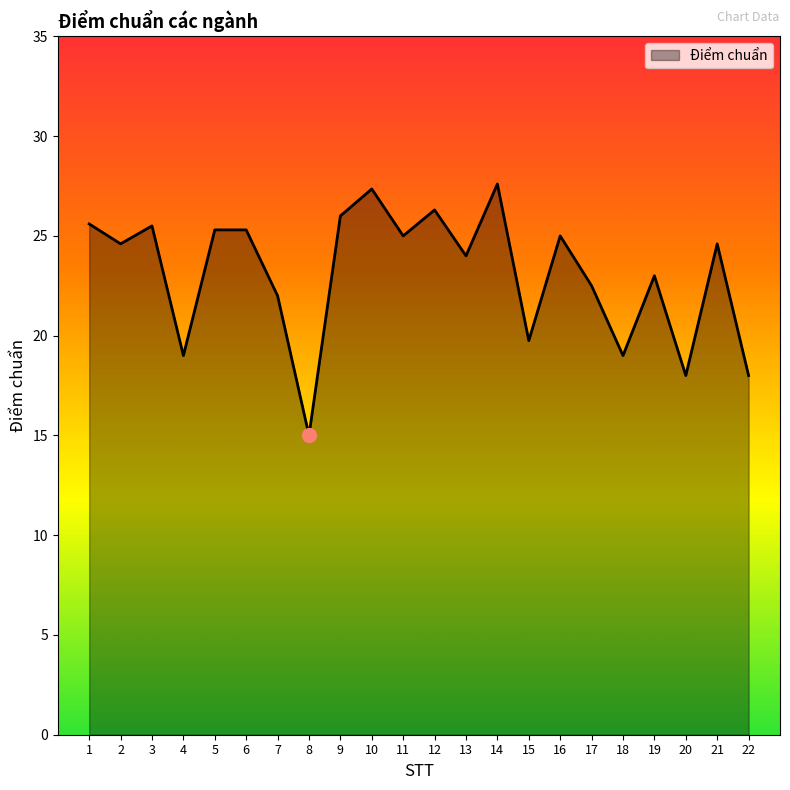

True or false: the data has more than 2 interior local peaks.

True